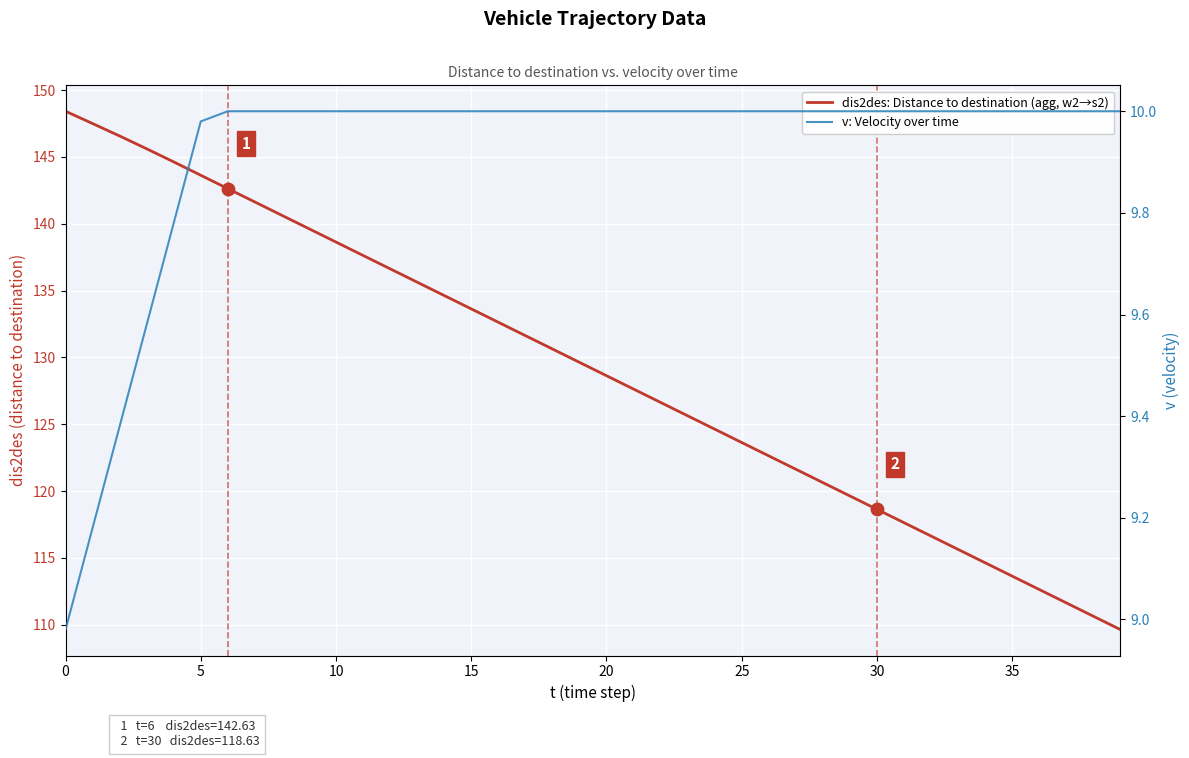

At how many categories does at least one series exceed 89?

40